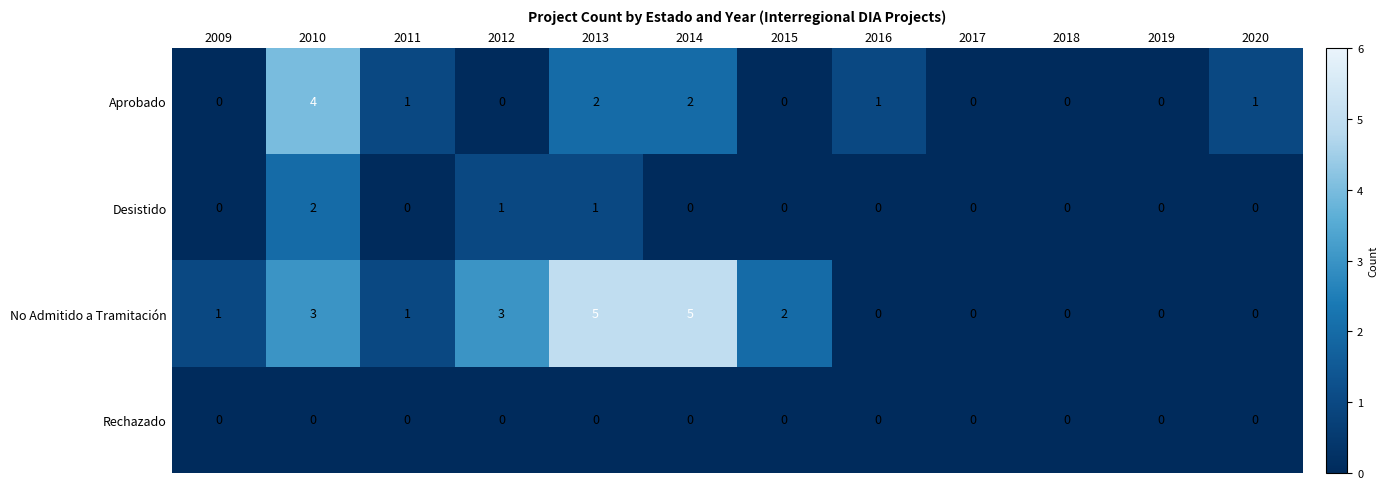

Count the number of data series in this chart.

4